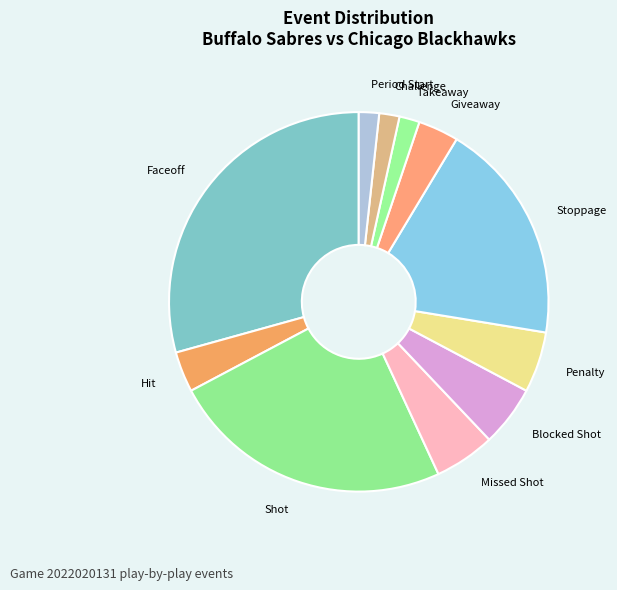

Approximately how many times larger is the value at Challenge compared to Shot?

0.1